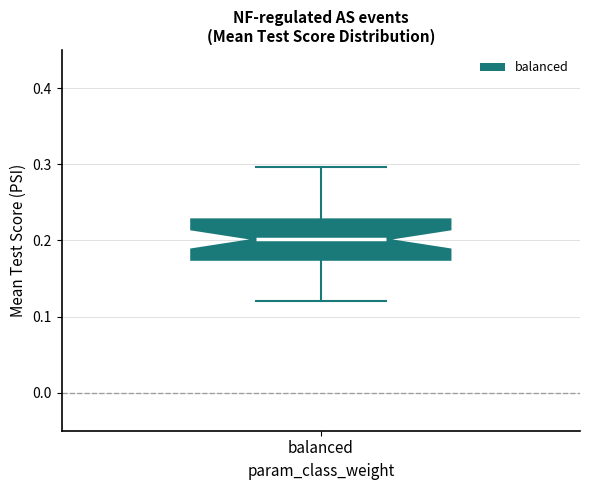

Read this box plot against the y-axis: the position of the median line, the range covered by the box, and the ends of both whiskers. The values are not printed on the chart, so give them approximately, as read against the axis.

median 0.20, box 0.17 to 0.23, whiskers 0.12 to 0.30